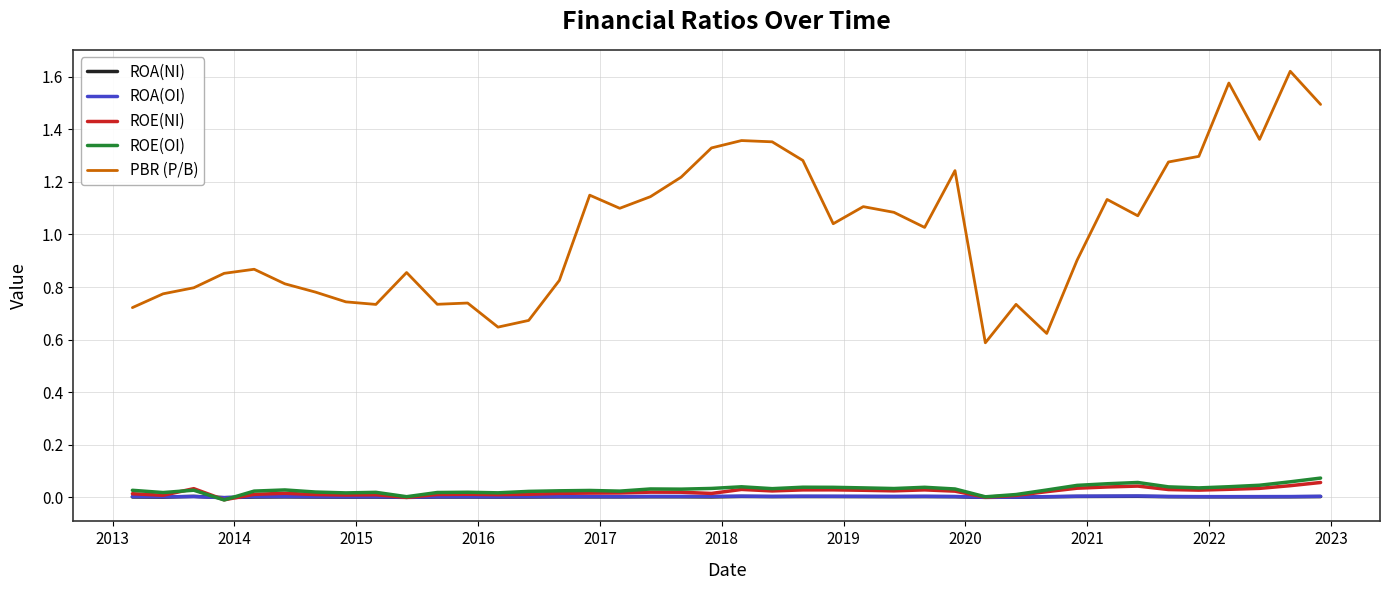

True or false: PBR (P/B) and ROE(NI) intersect in this chart.

False